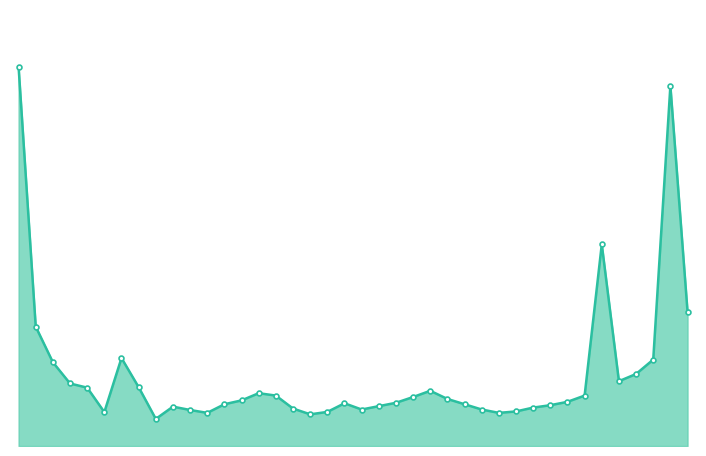

Where does the data first go above 950?

09:00